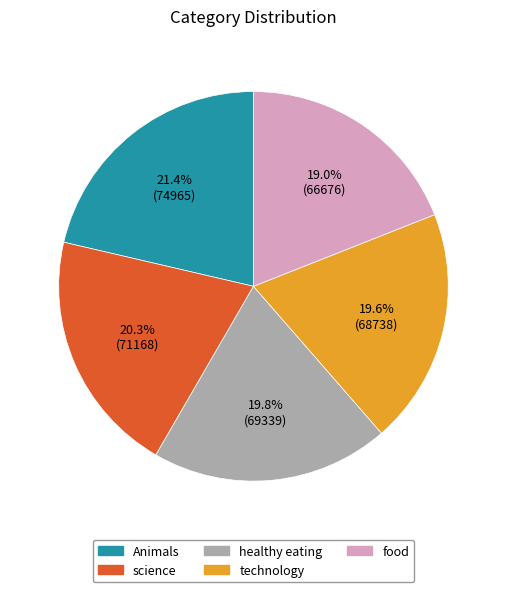

Is it true that food is 12% of the pie?

False